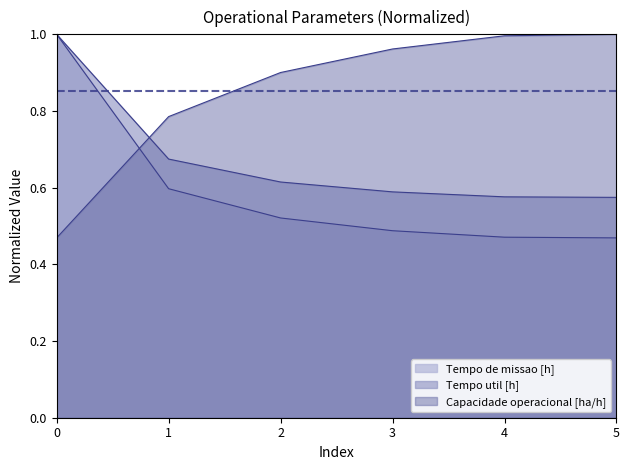

The value of Capacidade operacional [ha/h] at 4 is 1.0. True or false?

True